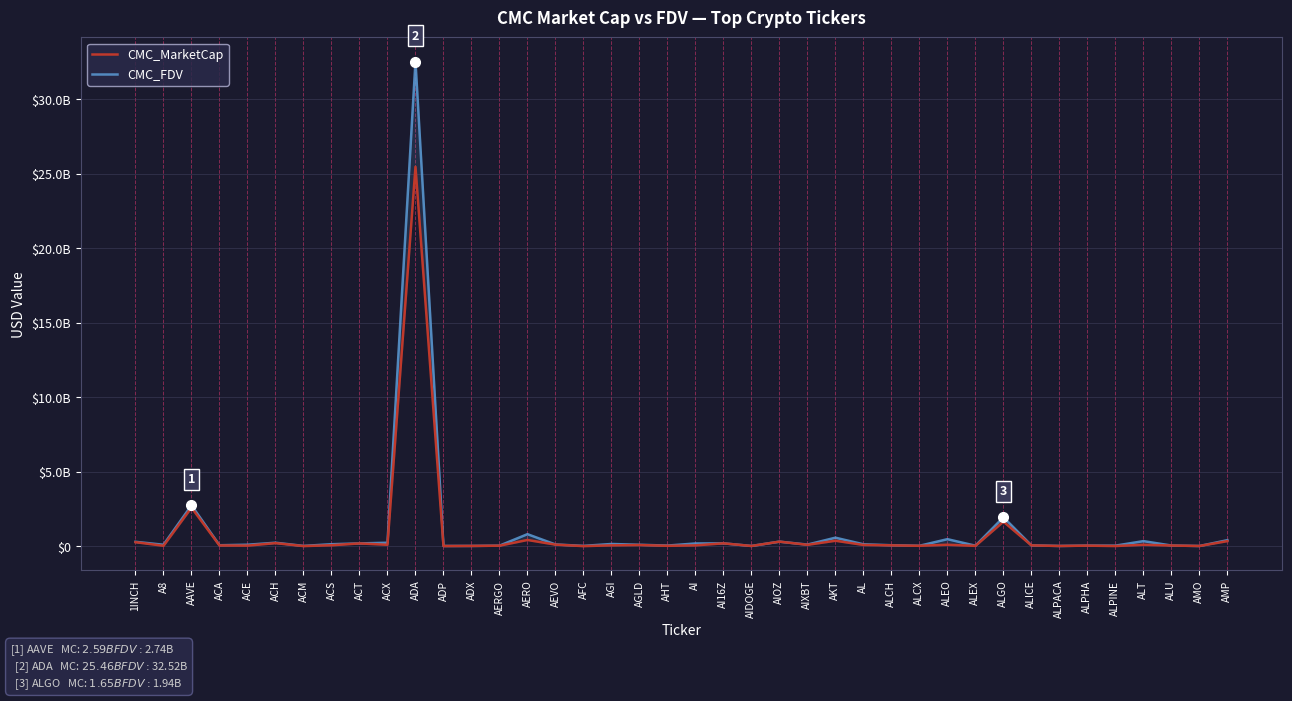

What is the smallest value displayed?

3054527